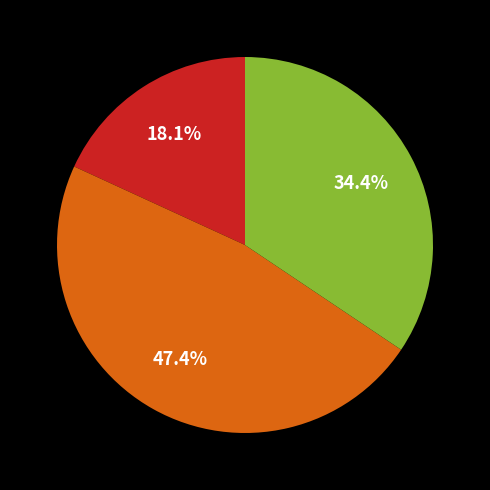

Is there a majority slice in this chart?

No